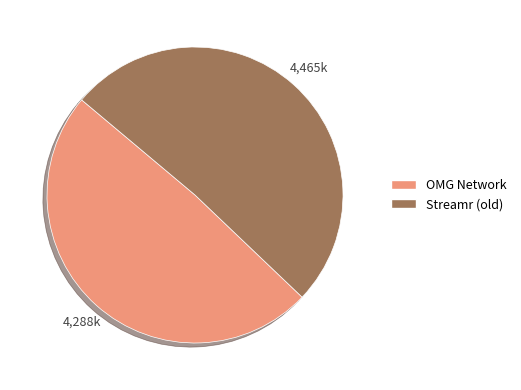

Which slice is the largest?

Streamr (old)